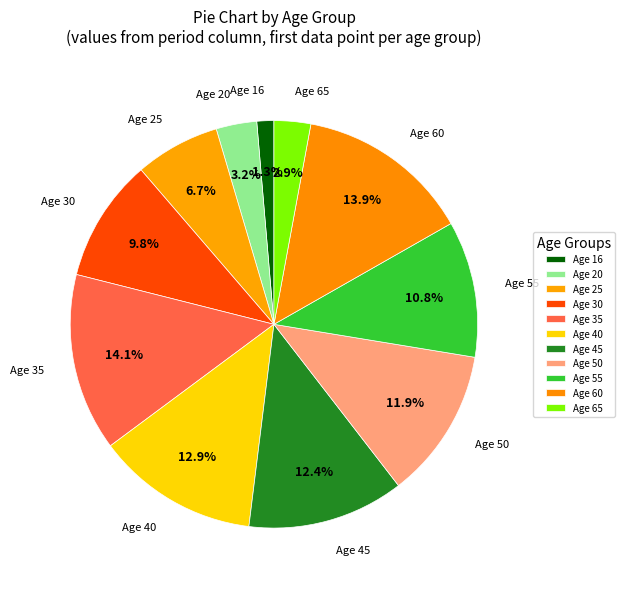

How much of the chart is everything except Age 35?

85.9%